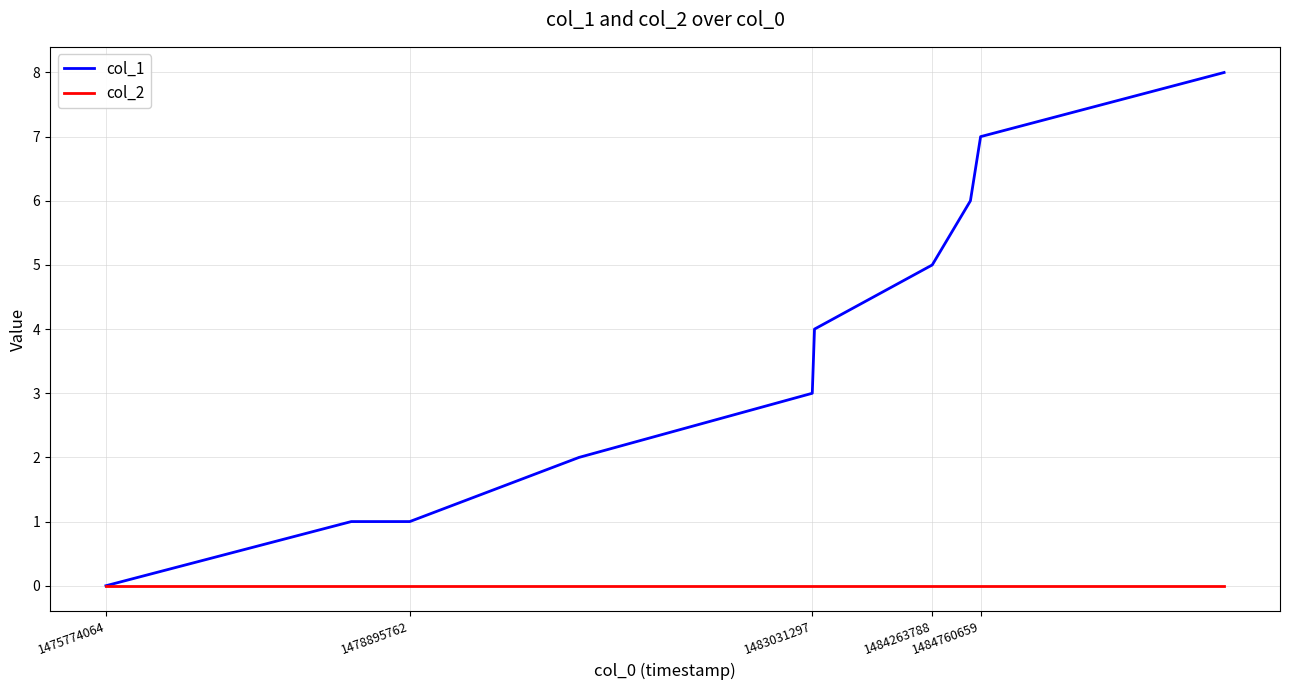

List the series in order of their peak value, highest first.

col_1, col_2